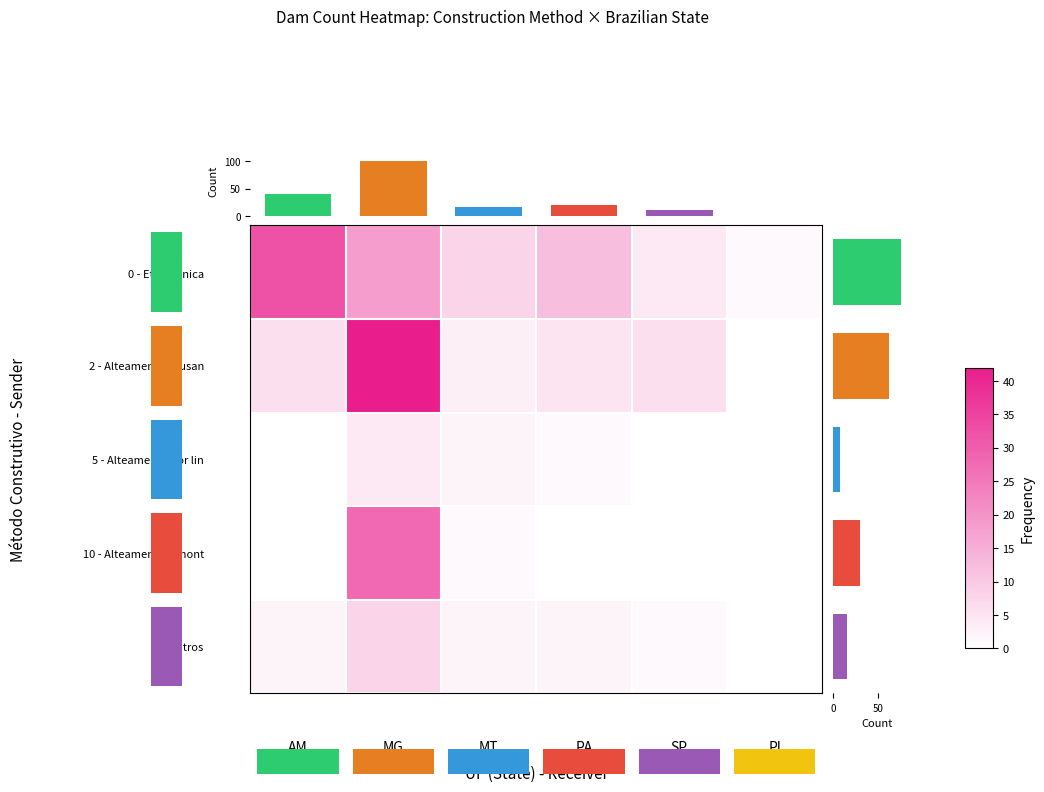

What is the approximate value of 0 - Etapa única at SP?

4